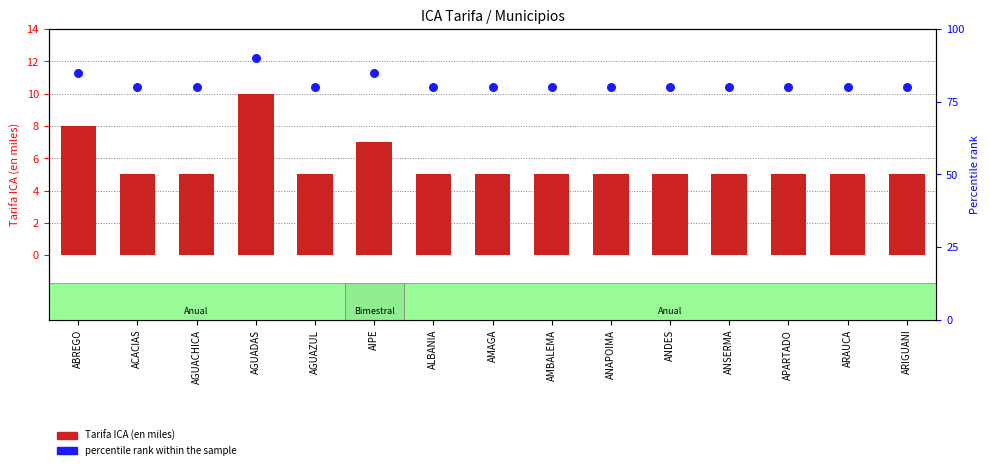

What are all the series names shown in the legend?

Tarifa ICA (en miles), percentile rank within the sample